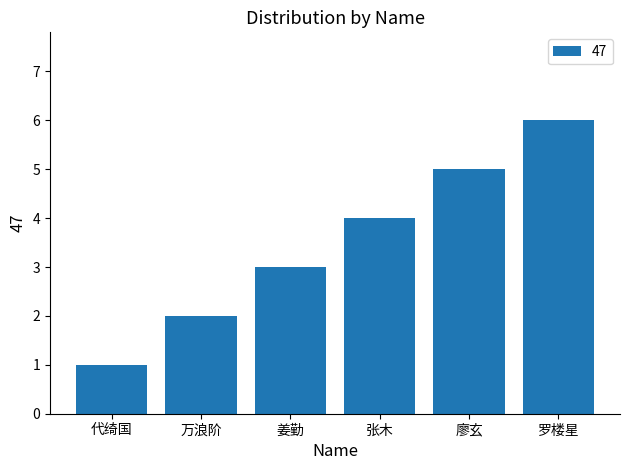

Rank the categories by value from lowest to highest.

代绮国, 万浪阶, 姜勤, 张木, 廖玄, 罗楼星